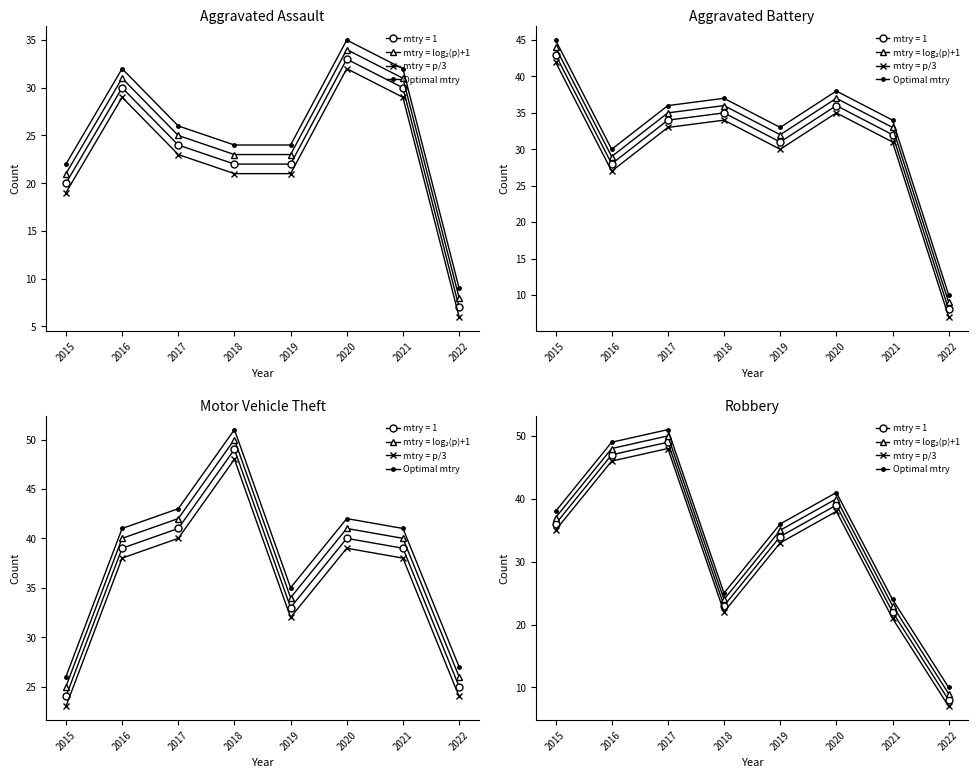

Is it true that mtry = p/3 equals 48 at 2017?

True